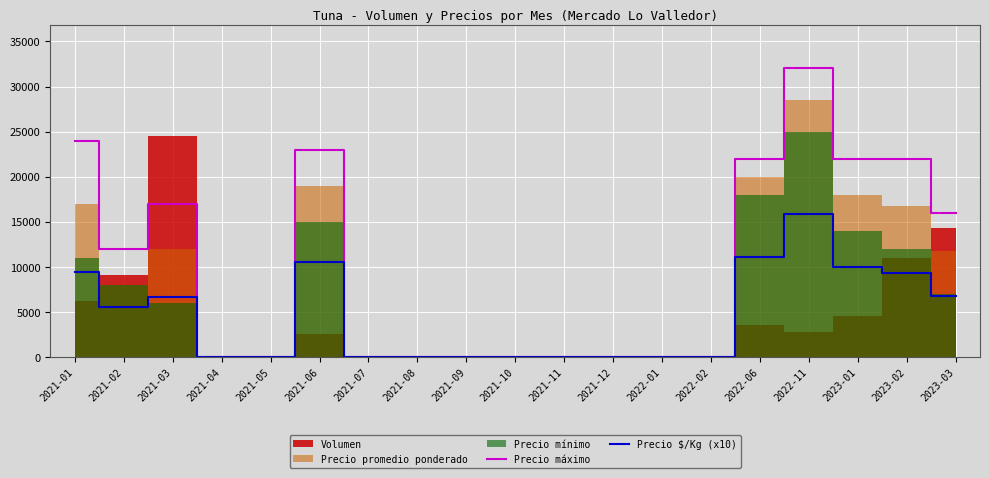

Is the value of Precio máximo at 2021-03 greater than the value of Precio $/Kg (x10) at 2021-04?

Yes